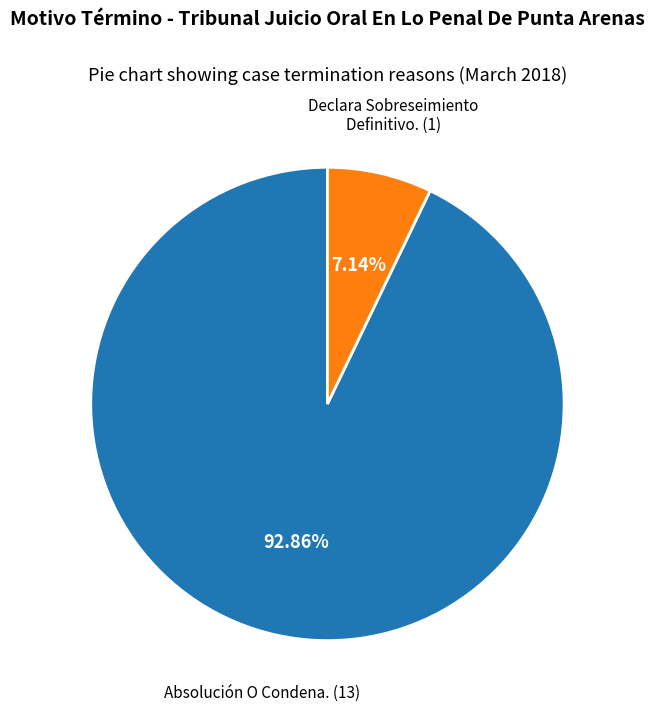

Count the number of slices in the pie.

2